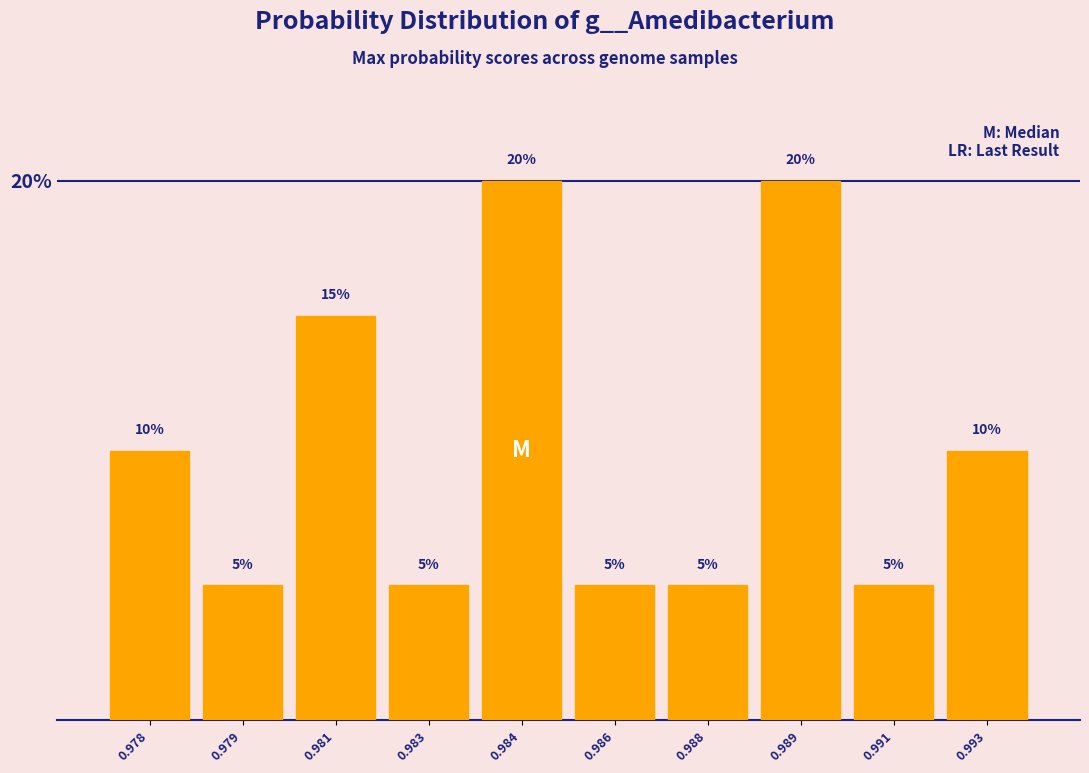

Reading left to right, list all the values displayed in this chart.

0.978=10	0.979=5	0.981=15	0.983=5	0.984=20	0.986=5	0.988=5	0.989=20	0.991=5	0.993=10